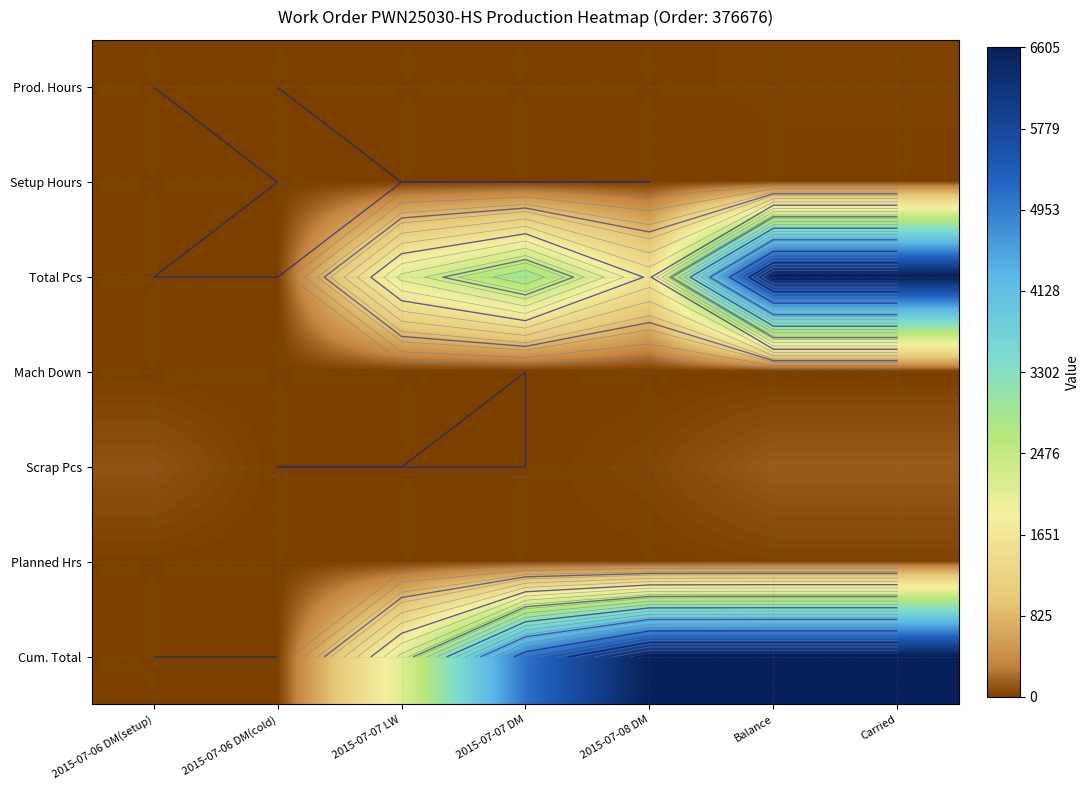

Which label corresponds to the smallest value in the chart?

2015-07-06 DM(setup)